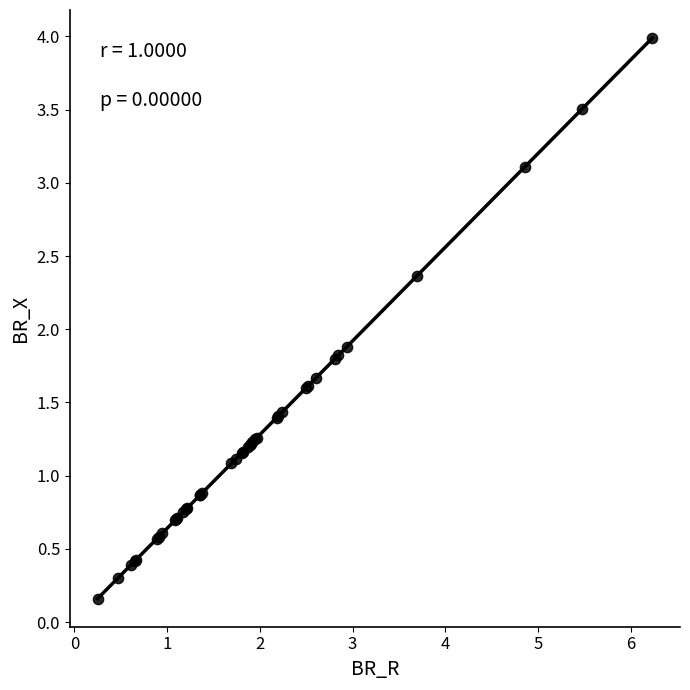

What Y value in the scatter plot is closest to 2?

1.9